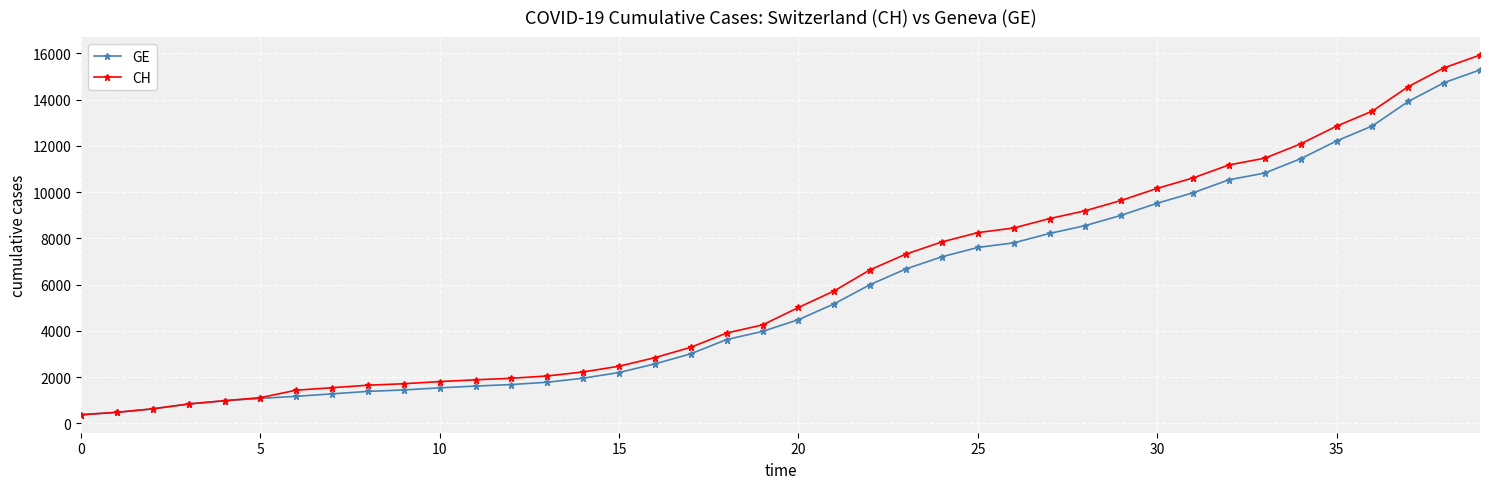

Count the number of data series in this chart.

2